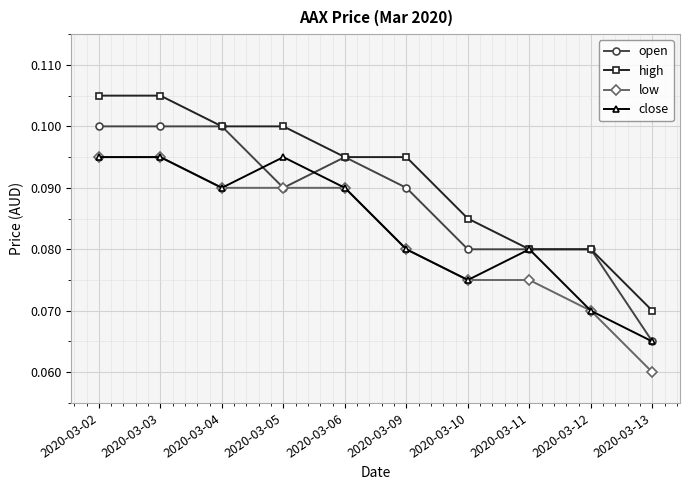

True or false: open has a value of 0.1 at 2020-03-13.

True